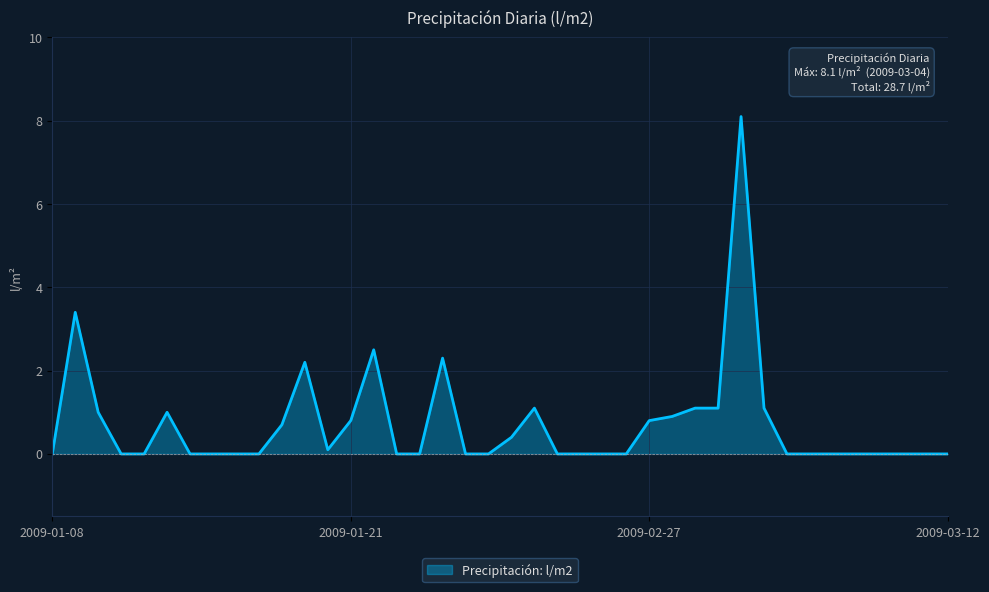

What is the maximum value shown in the chart?

8.1